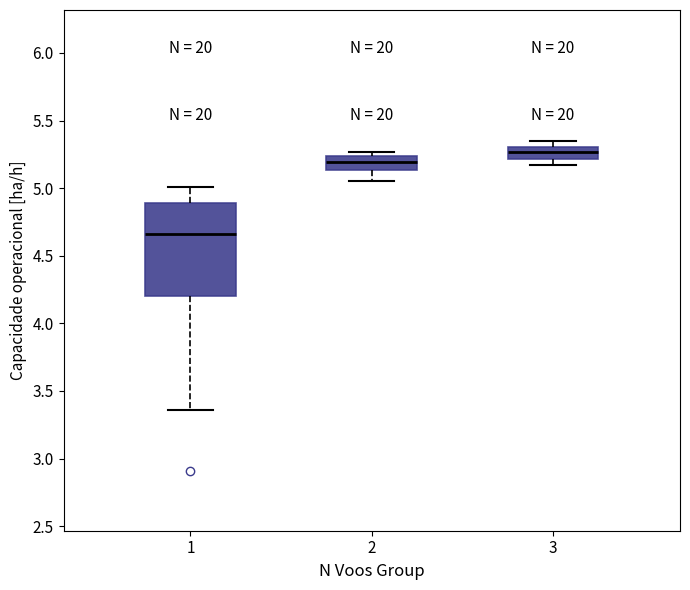

Which box is the tallest, from its lower edge to its upper edge?

1